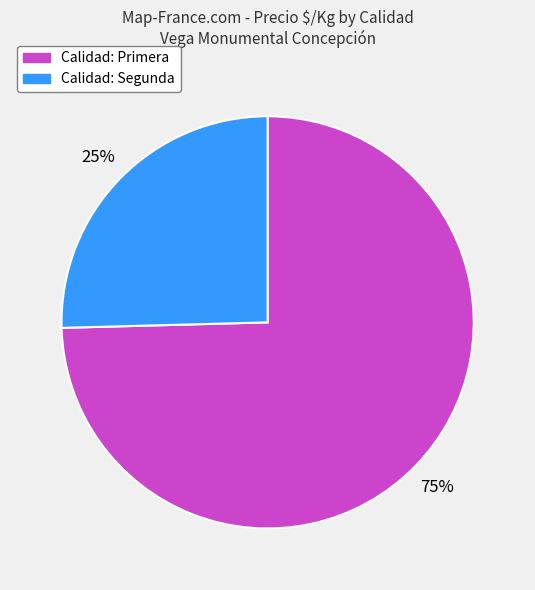

To the nearest percent, what is the average slice percentage?

50%